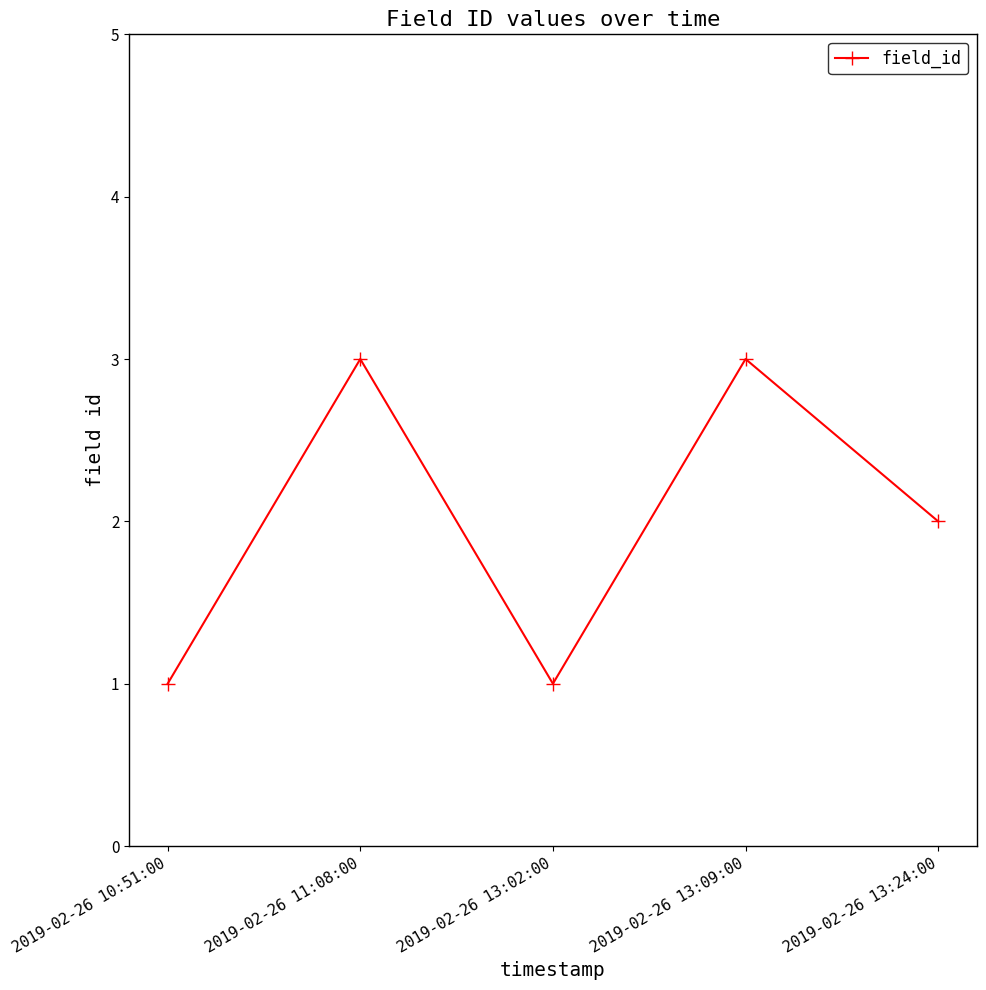

What is the difference between the values at 2019-02-26 13:24:00 and 2019-02-26 10:51:00?

1